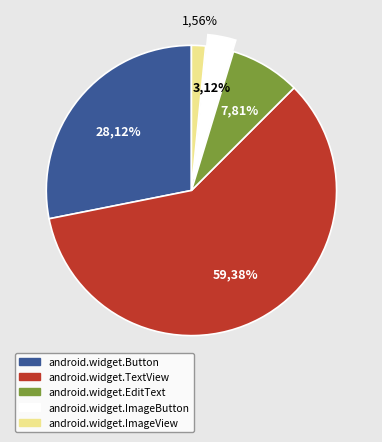

How many segments does this pie chart have?

5